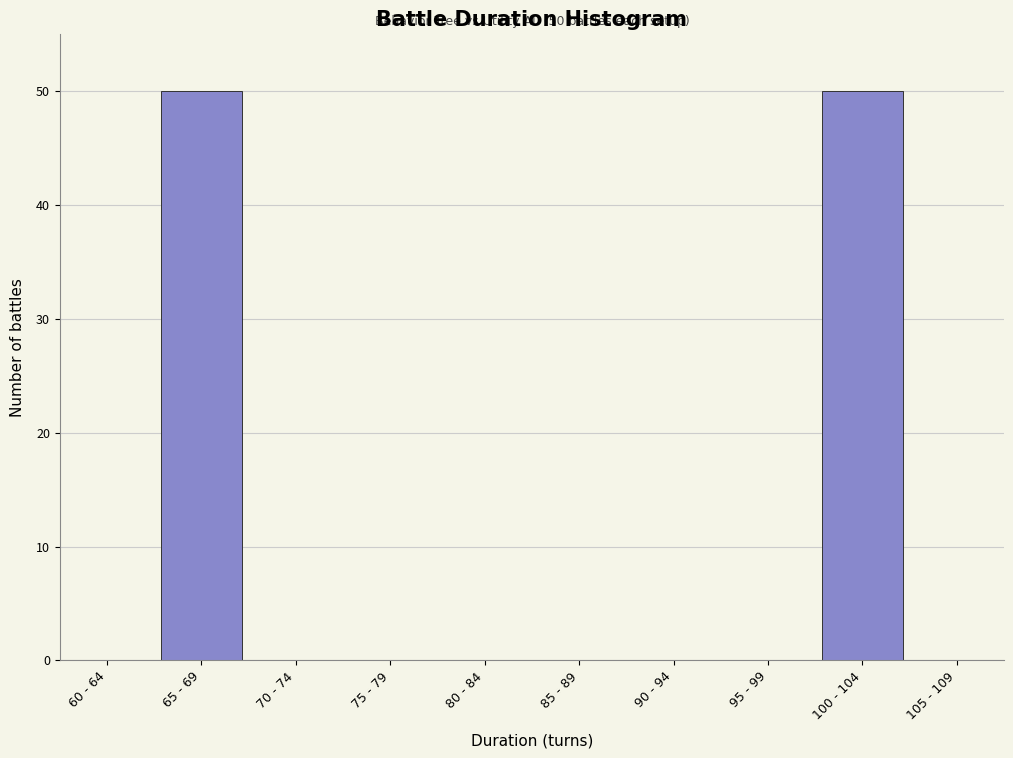

Reading left to right, transcribe all the data shown in this chart.

60 - 64=0	65 - 69=50	70 - 74=0	75 - 79=0	80 - 84=0	85 - 89=0	90 - 94=0	95 - 99=0	100 - 104=50	105 - 109=0